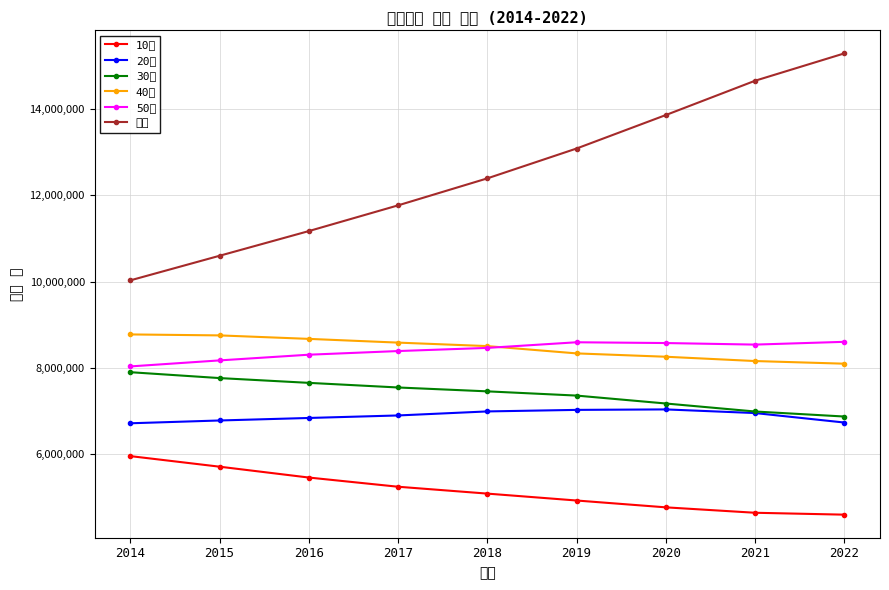

What is the total value across all series at 2018?

48892353